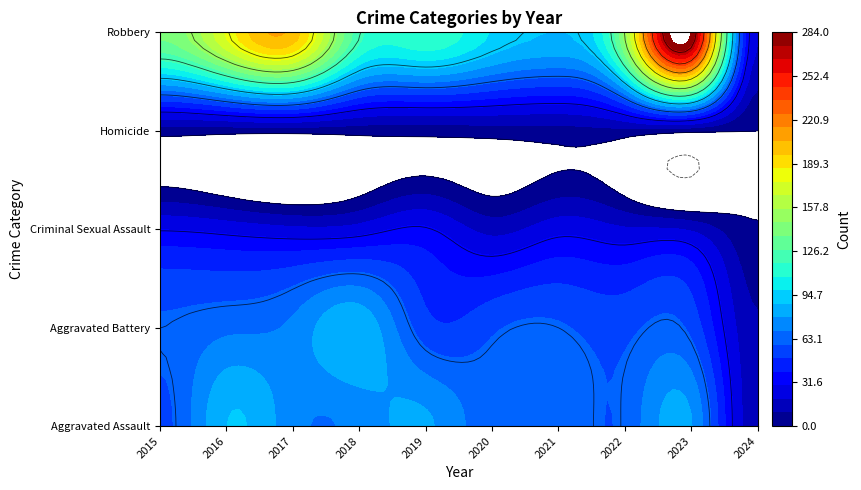

At how many categories does at least one series exceed 64?

9